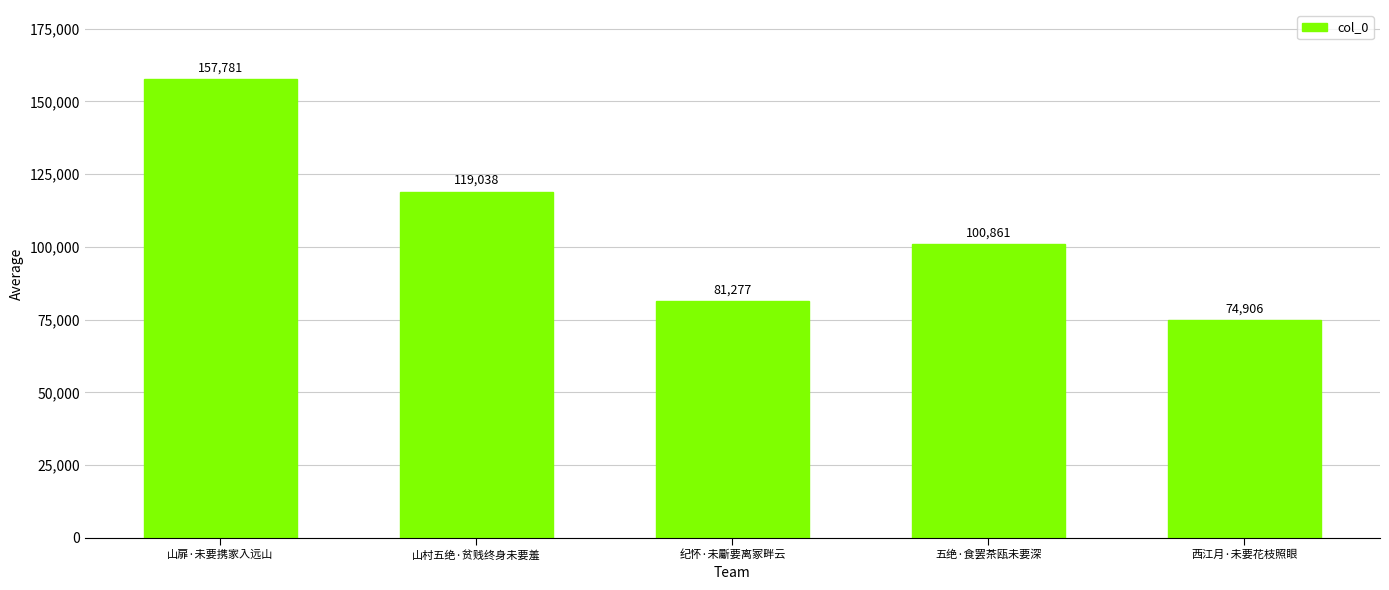

At which category does the chart reach its peak across all series?

山扉·未要携家入远山